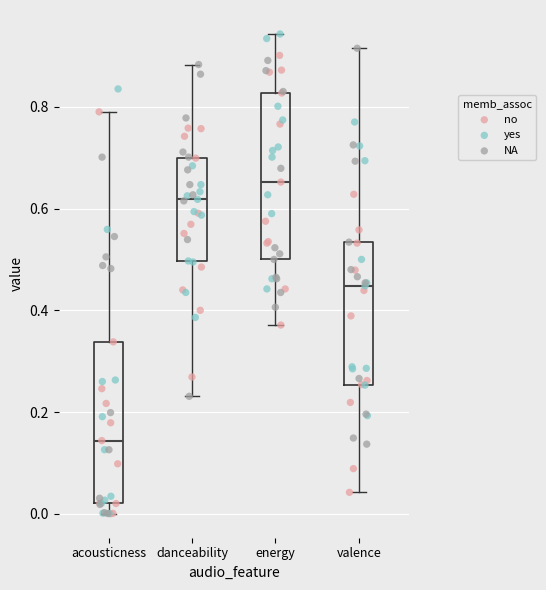

Where does the upper whisker of the box for energy end on the y-axis? The values are not printed on the chart, so give them approximately, as read against the axis.

0.94